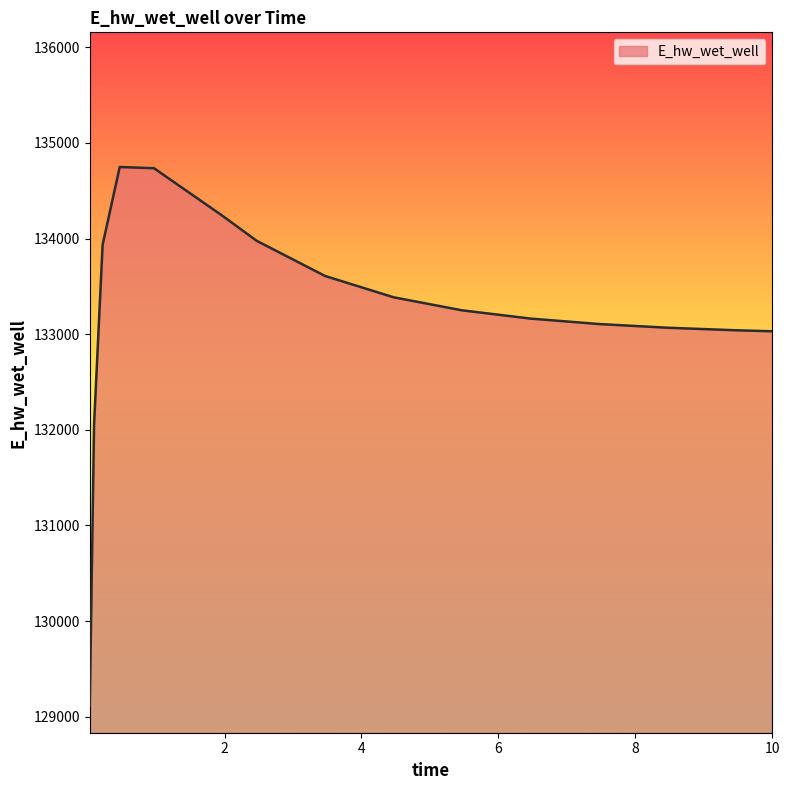

What is the smallest value displayed?

129114.7